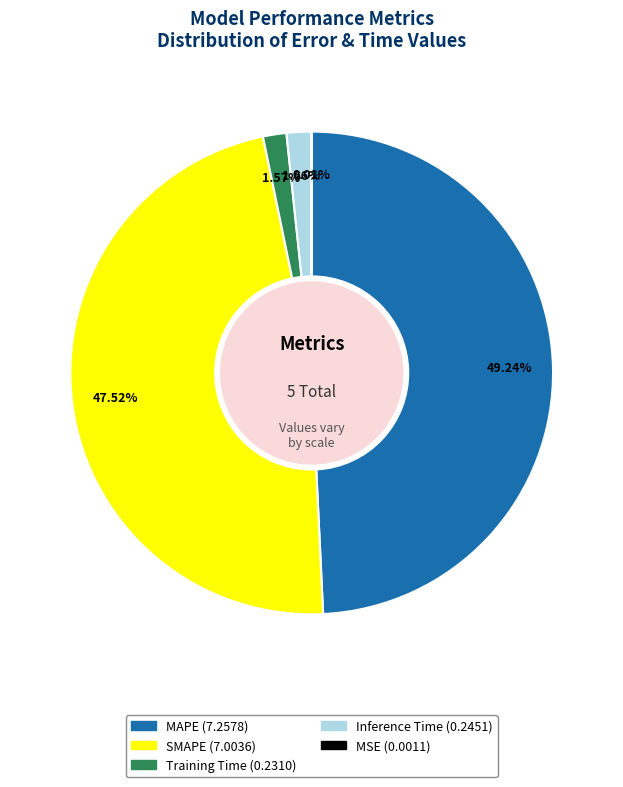

To the nearest percent, what is the combined percentage of MAPE and Inference Time?

51%